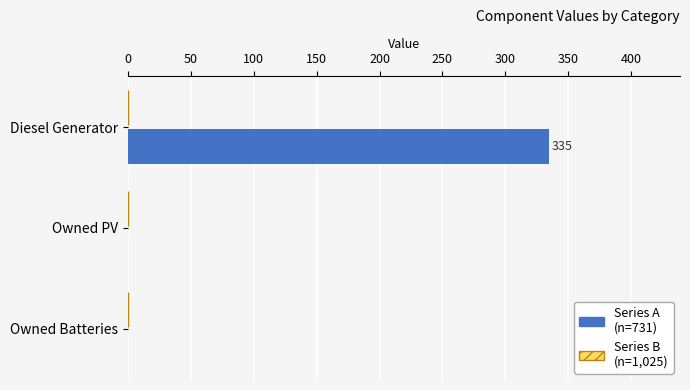

What is the maximum value shown in the chart?

335